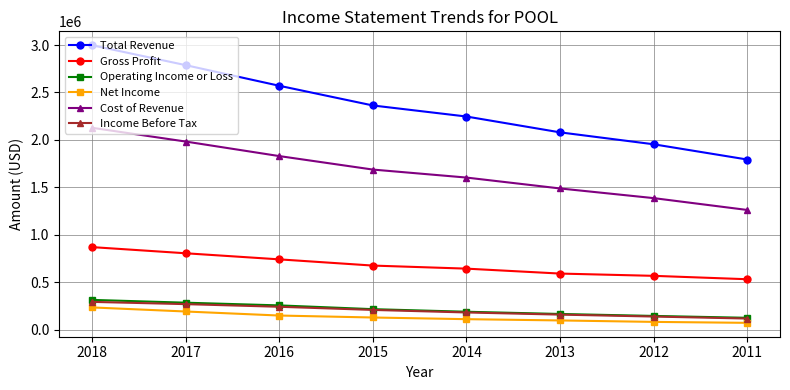

Count the number of categories in the chart.

8